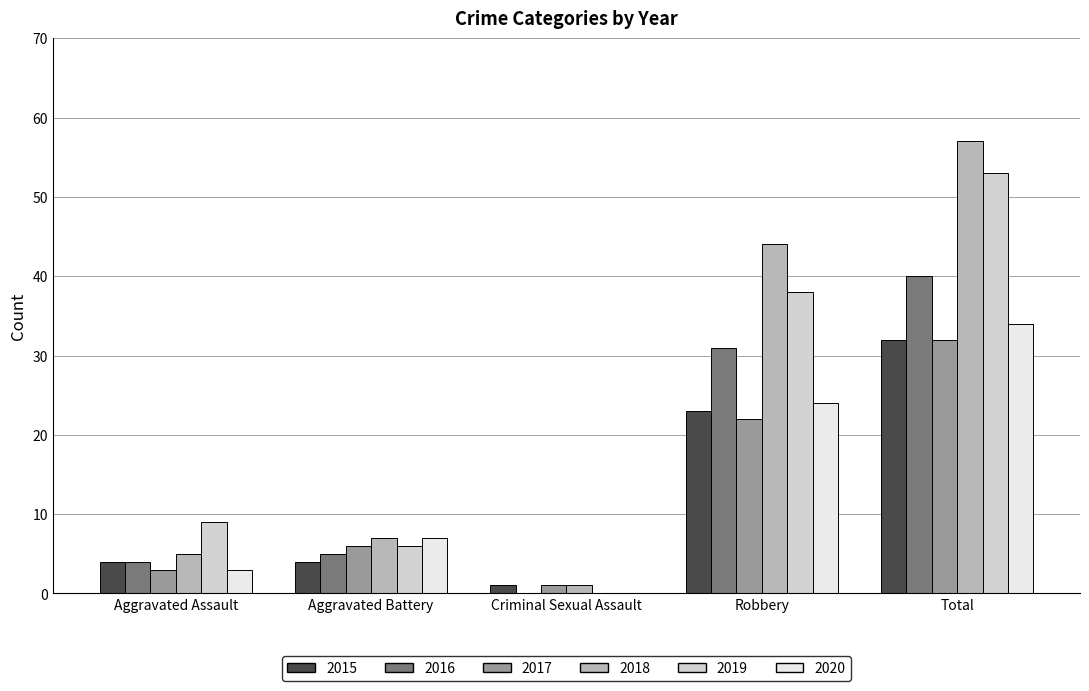

What are all the series names shown in the legend?

2015, 2016, 2017, 2018, 2019, 2020